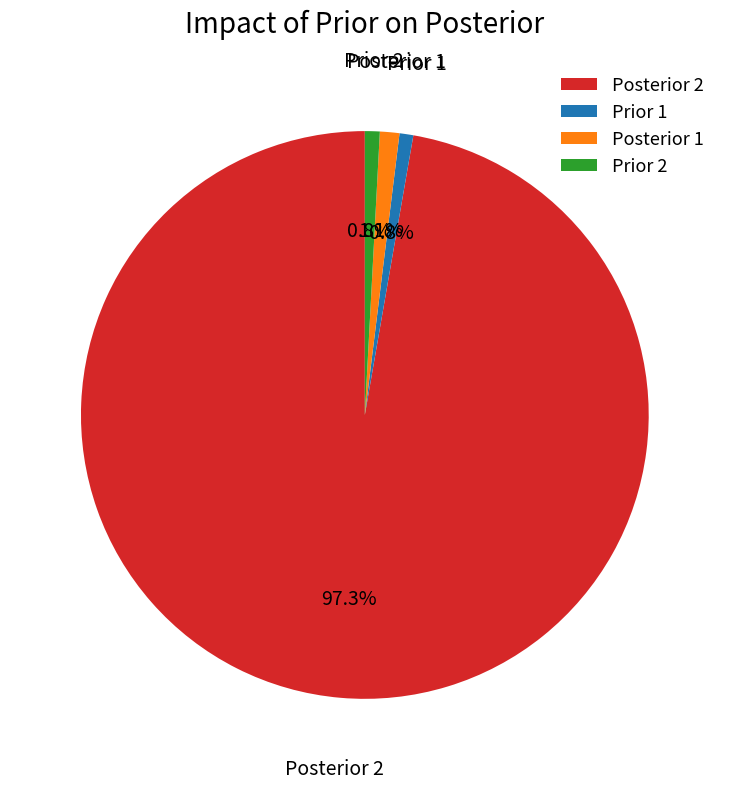

Which category accounts for the majority?

Posterior 2